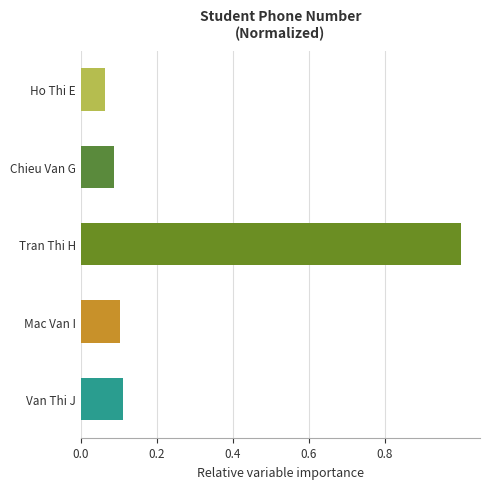

The chart shows a value of 0.1 at Van Thi J. True or false?

True